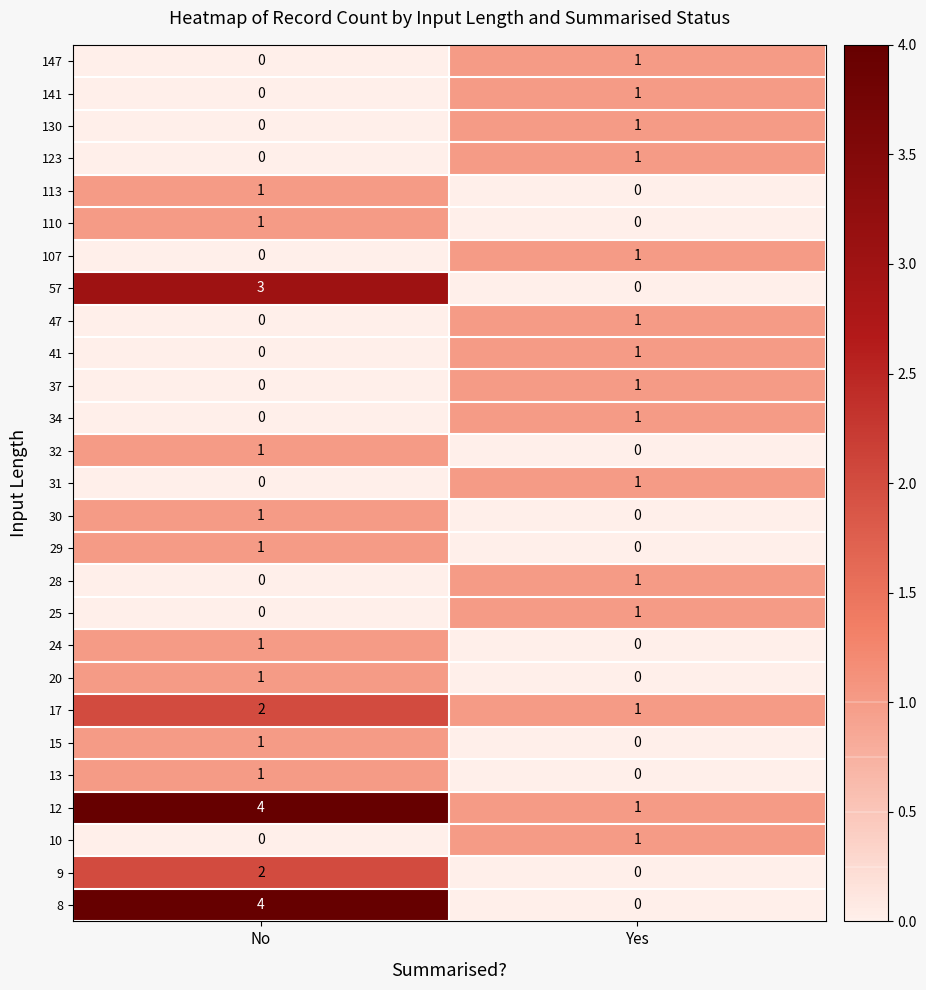

What is the total value across all series at No?

24